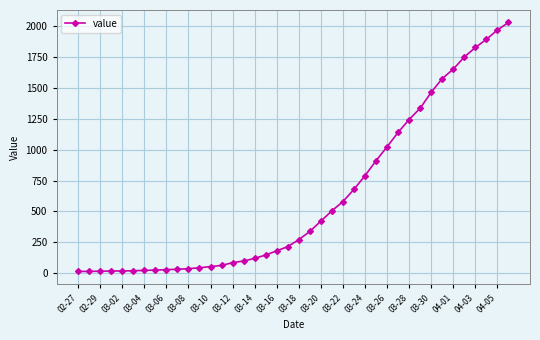

What is the greatest value displayed?

2032